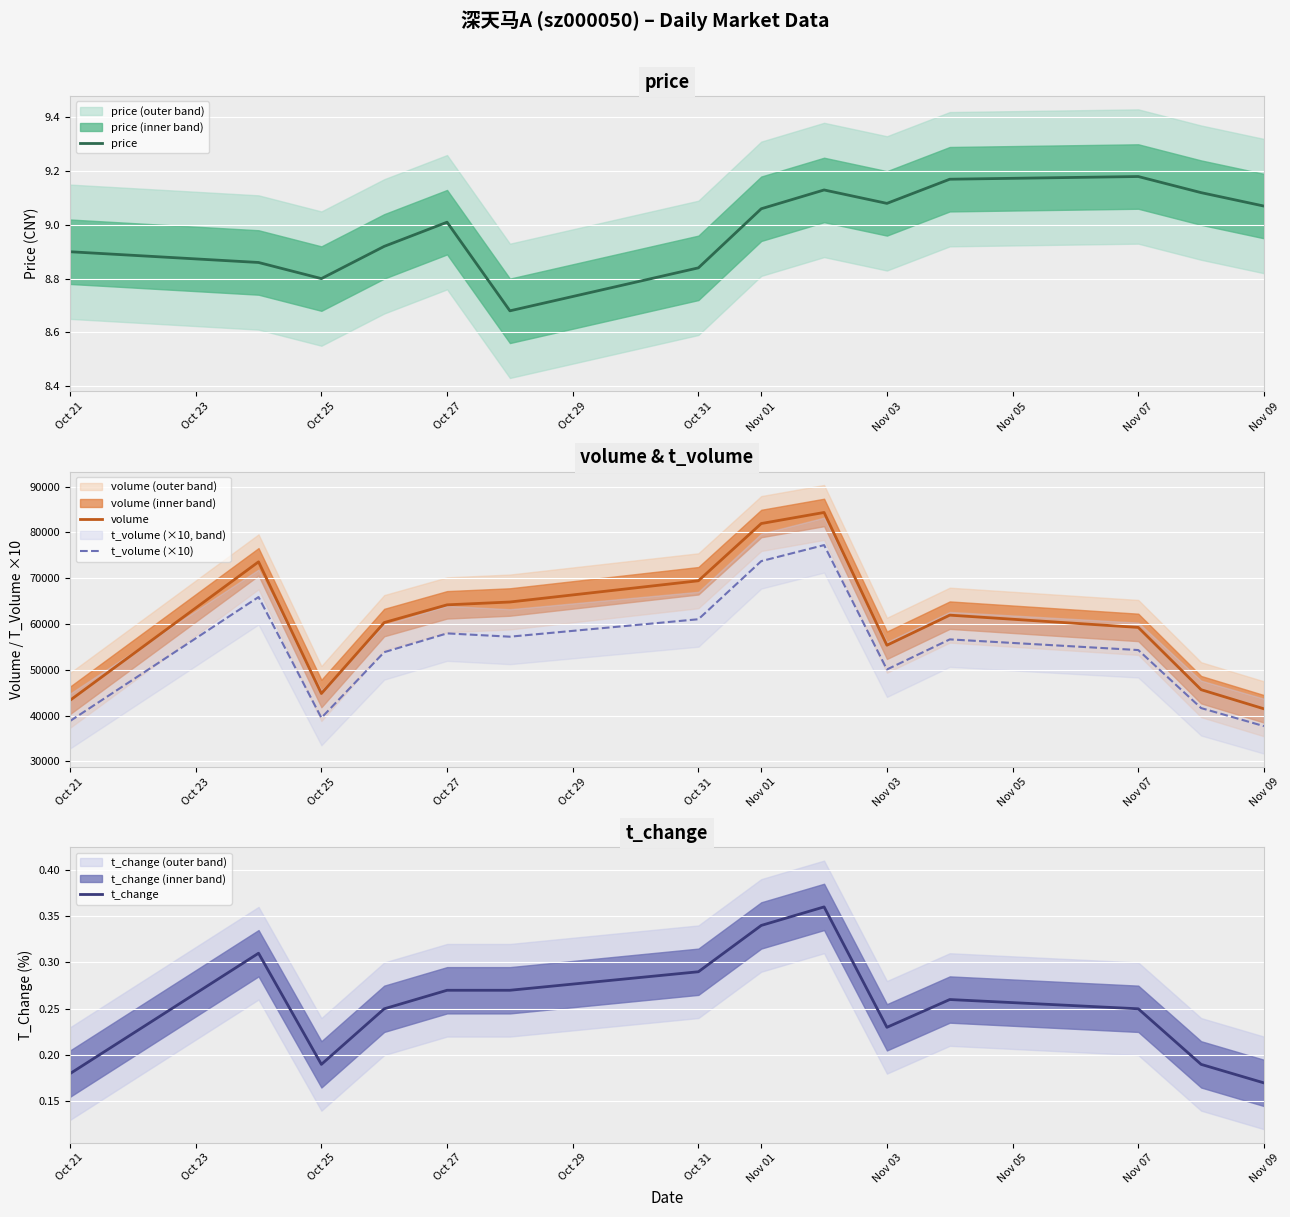

The value of price at Nov 07 is 15.4. True or false?

False